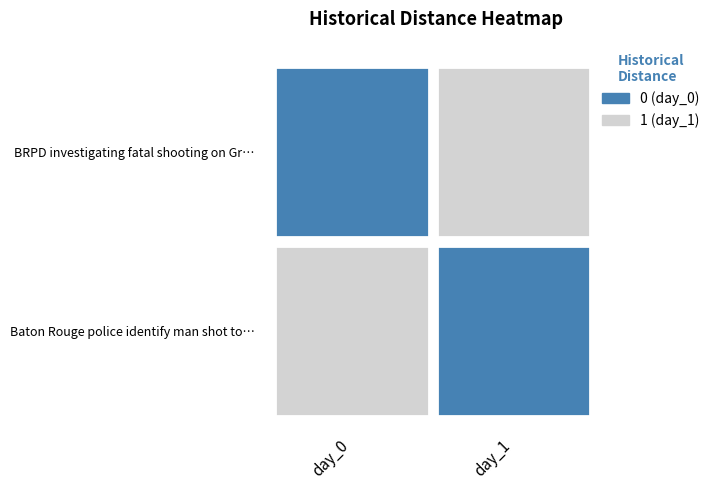

What is the difference between the maximum and minimum values in the BRPD investigating fatal shooting on Gr… series?

1